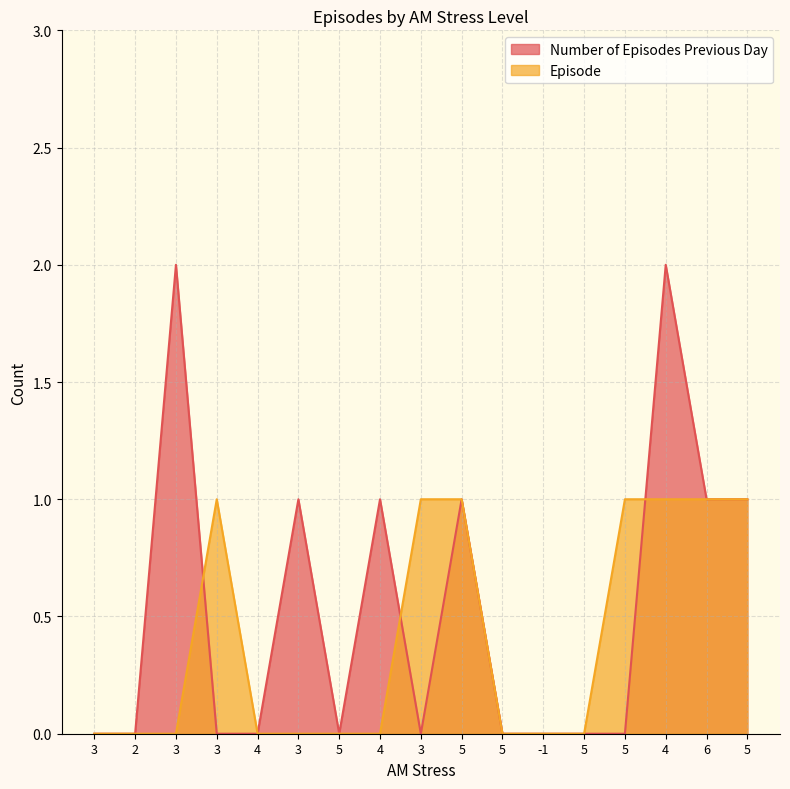

Where is the first local maximum for Number of Episodes Previous Day?

3